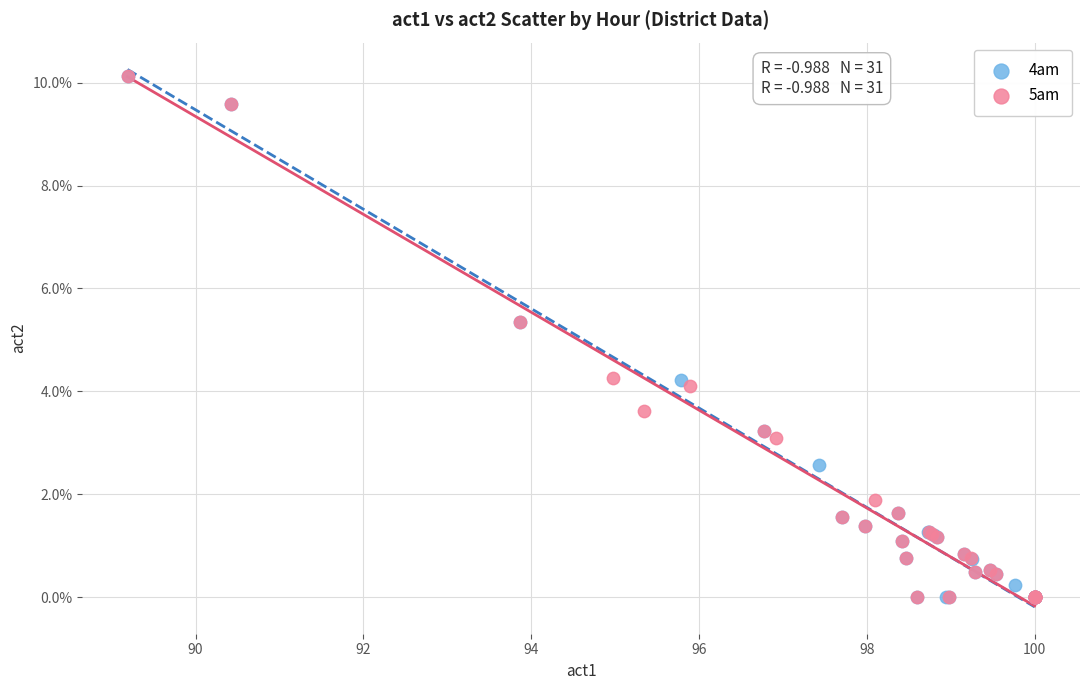

What are all the series names shown in the legend?

4am, 5am